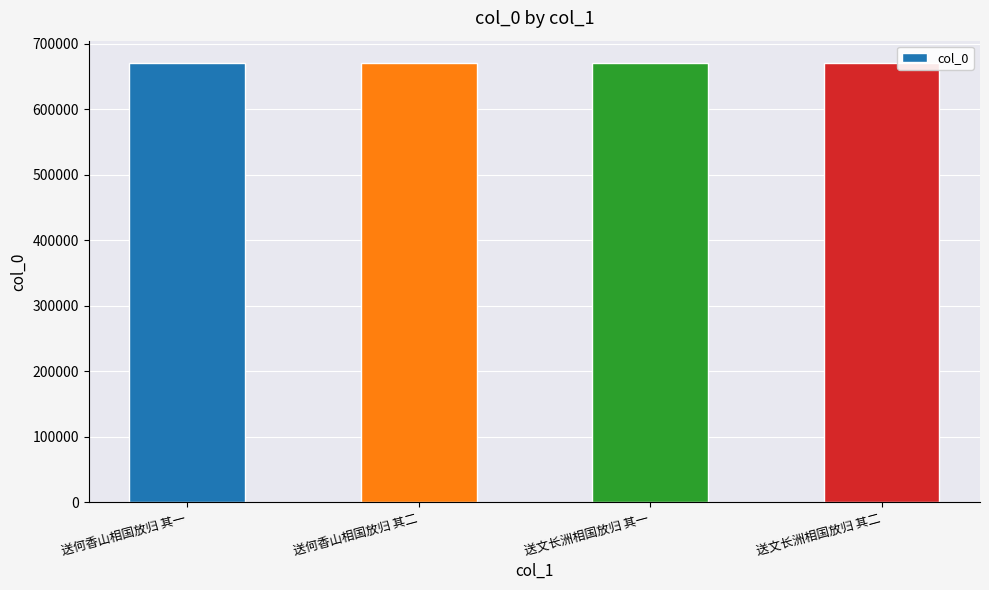

What is the smallest value displayed?

671477